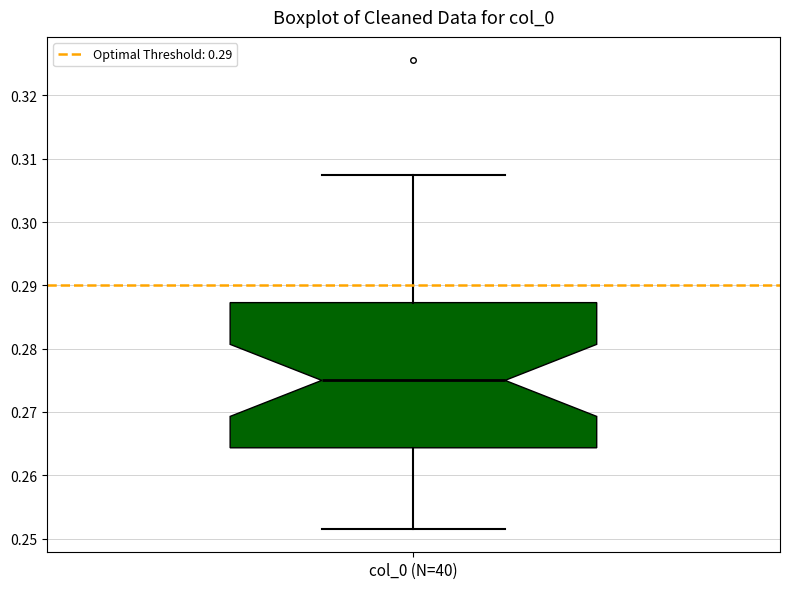

Read this box plot against the y-axis: the position of the median line, the range covered by the box, and the ends of both whiskers. The values are not printed on the chart, so give them approximately, as read against the axis.

median 0.275, box 0.264 to 0.287, whiskers 0.252 to 0.307